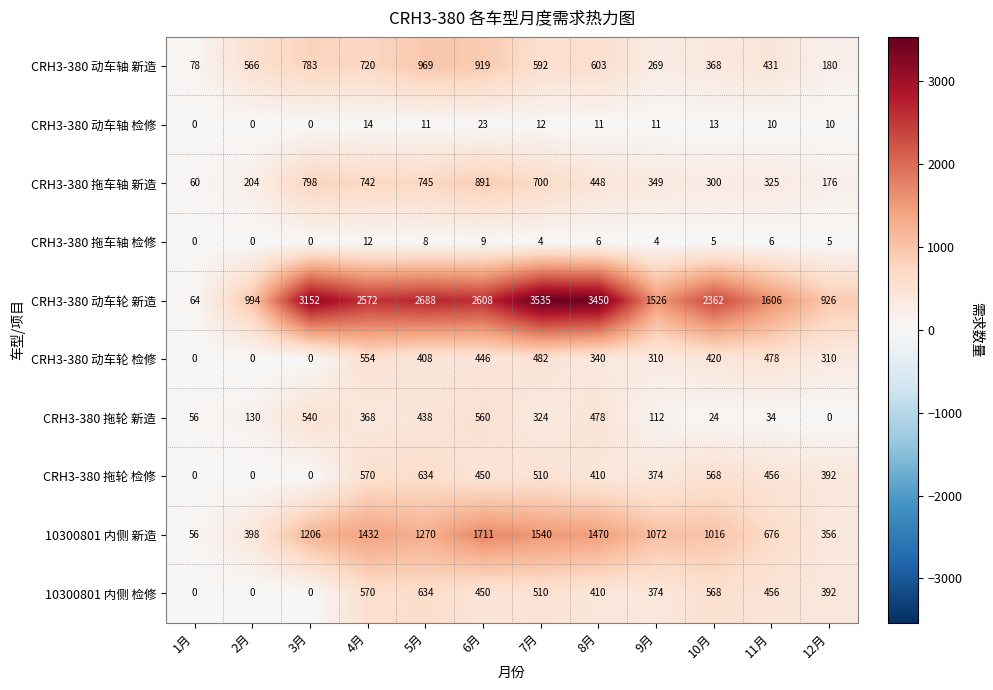

What is the approximate value of CRH3-380 拖车轴 检修 at 6月?

9